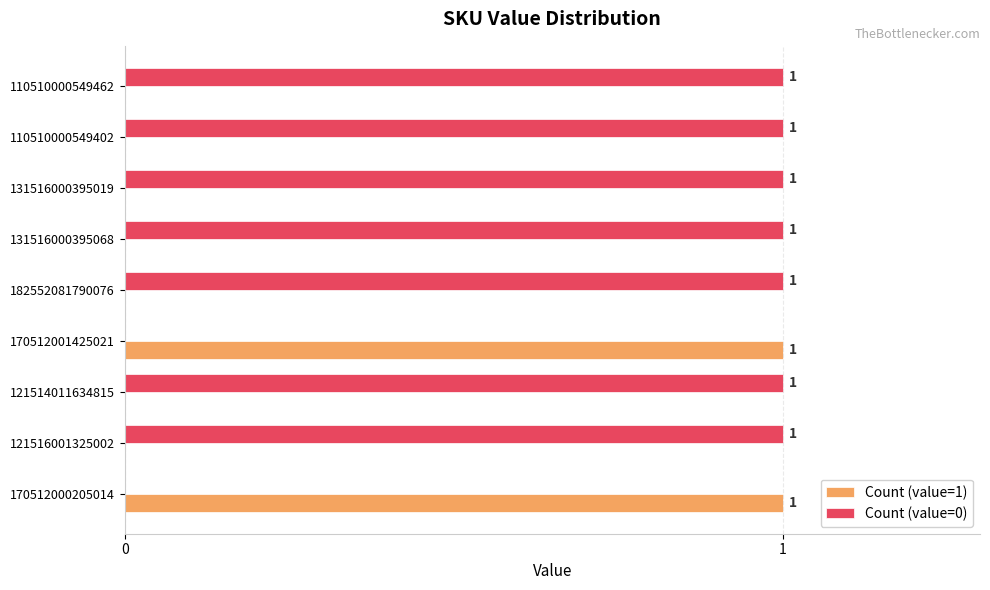

True or false: Count (value=0) has a value of 1 at 110510000549462.

True